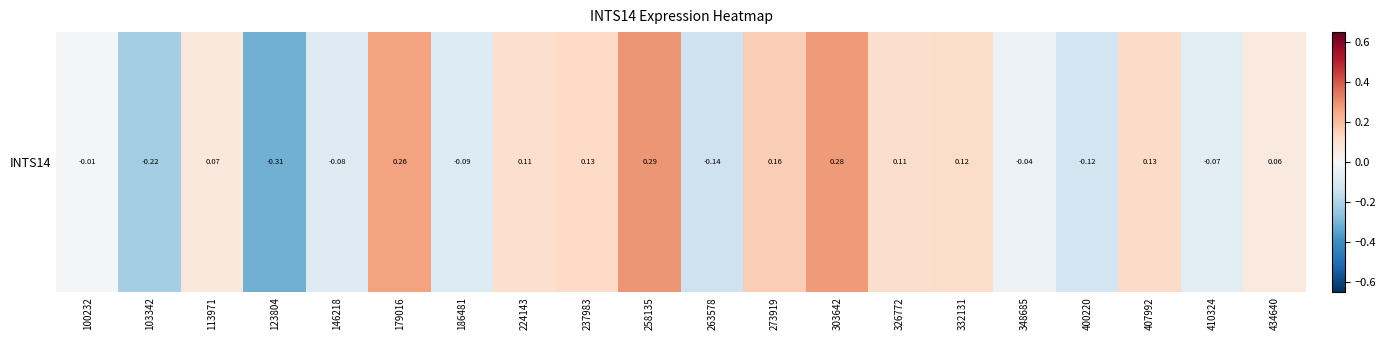

List the labels in order of value, largest first.

258135, 303642, 179016, 273919, 237983, 407992, 332131, 326772, 224143, 113971, 434640, 100232, 348685, 410324, 146218, 186481, 400220, 263578, 103342, 123804